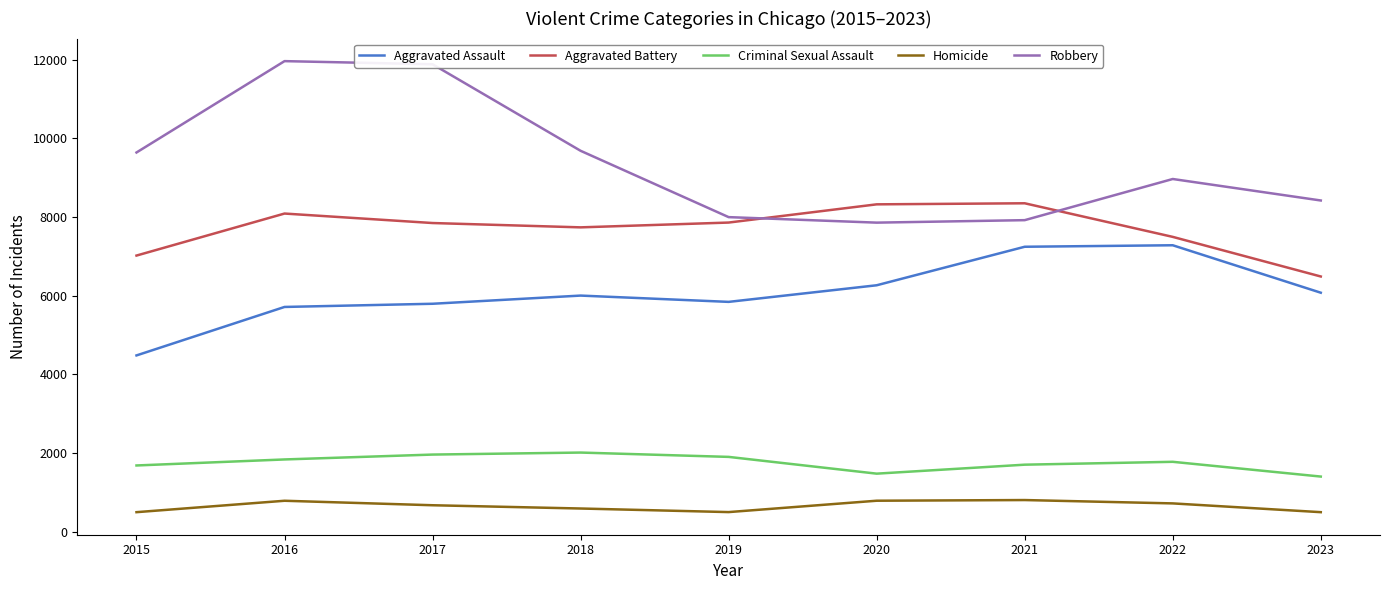

What is the maximum value shown in the chart?

11960